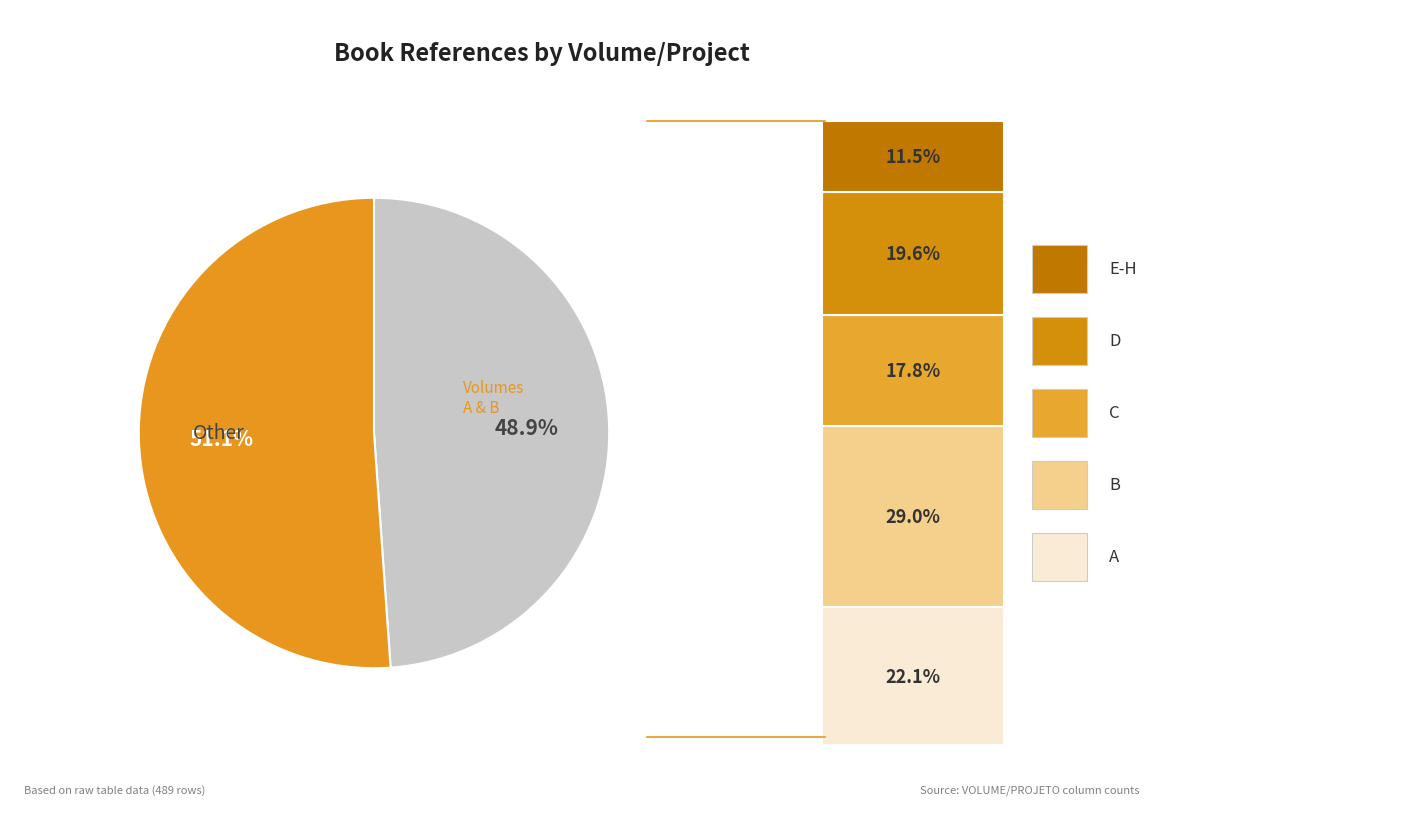

Is there any slice that represents more than half of the pie?

Yes